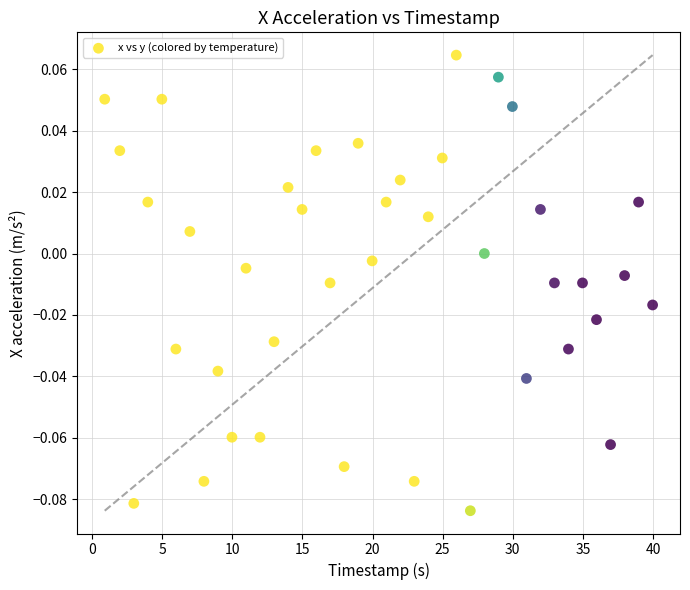

What is the range of X values (max minus min)?

39.1